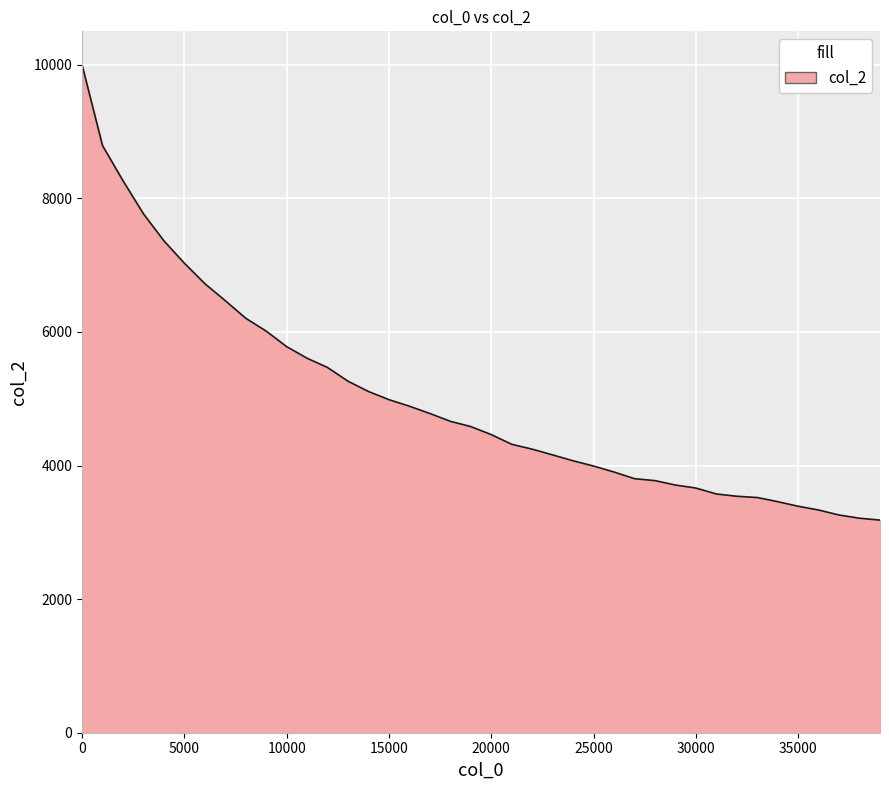

What is the difference between the maximum and minimum values?

6817